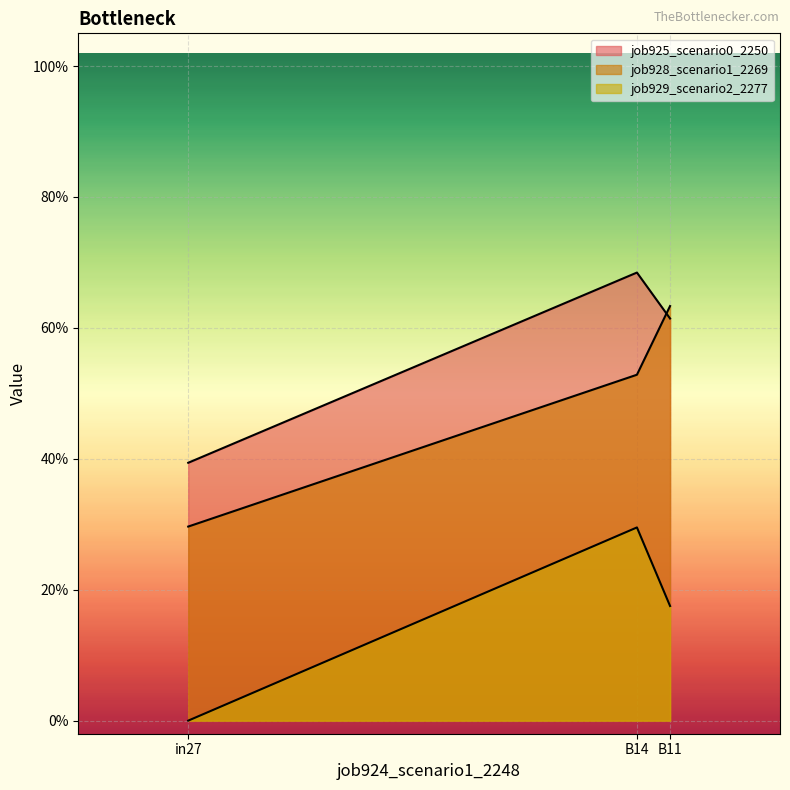

Is the value of job929_scenario2_2277 at B11 greater than the value of job928_scenario1_2269 at in27?

No